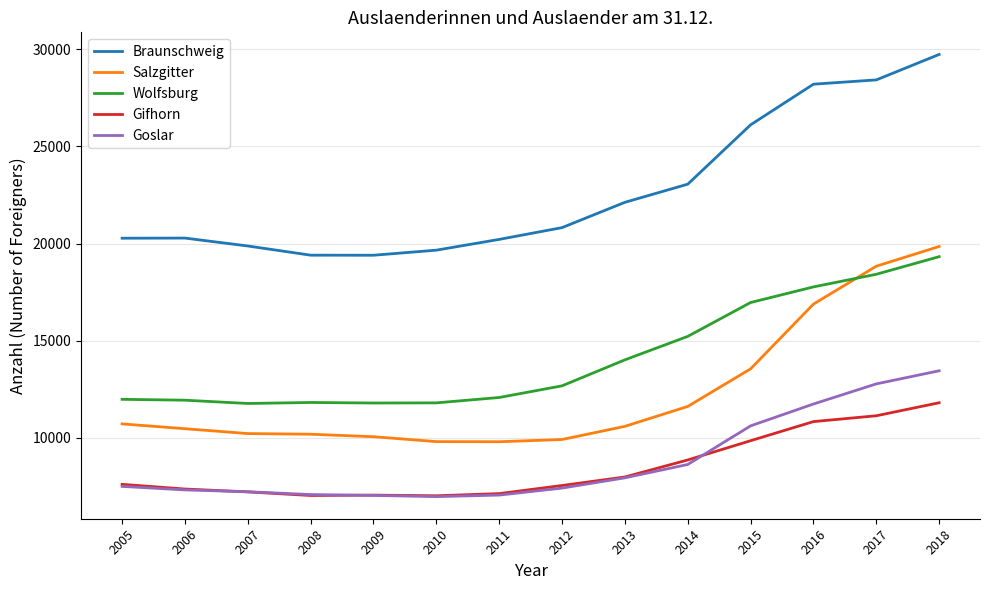

What is the total value across all series at 2008?

55541